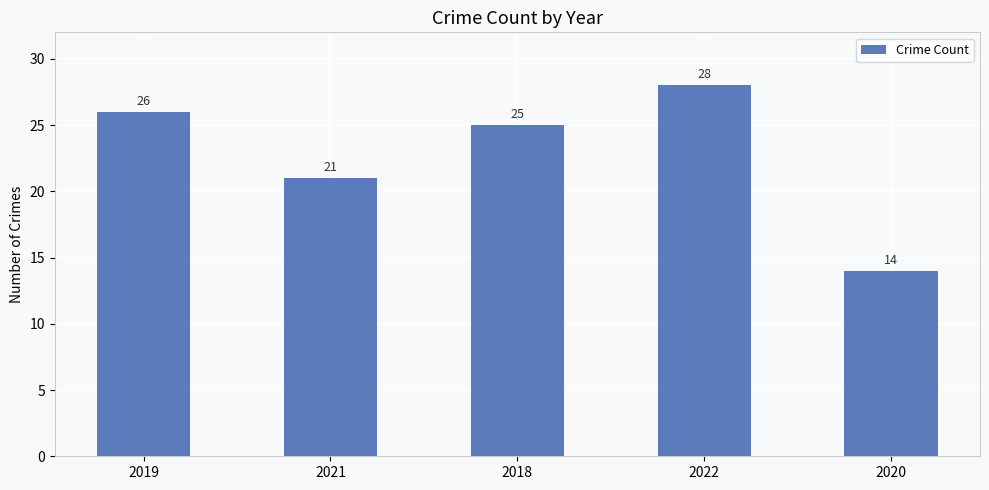

What is the greatest value displayed?

28